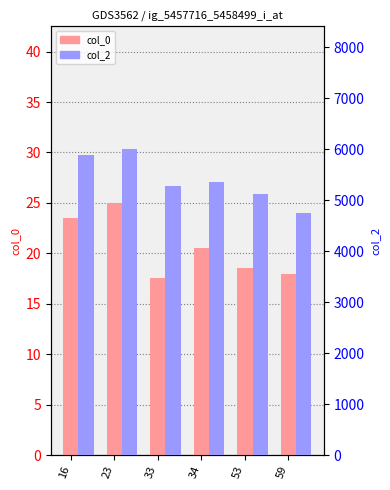

Which series has the largest total across all categories?

col_2